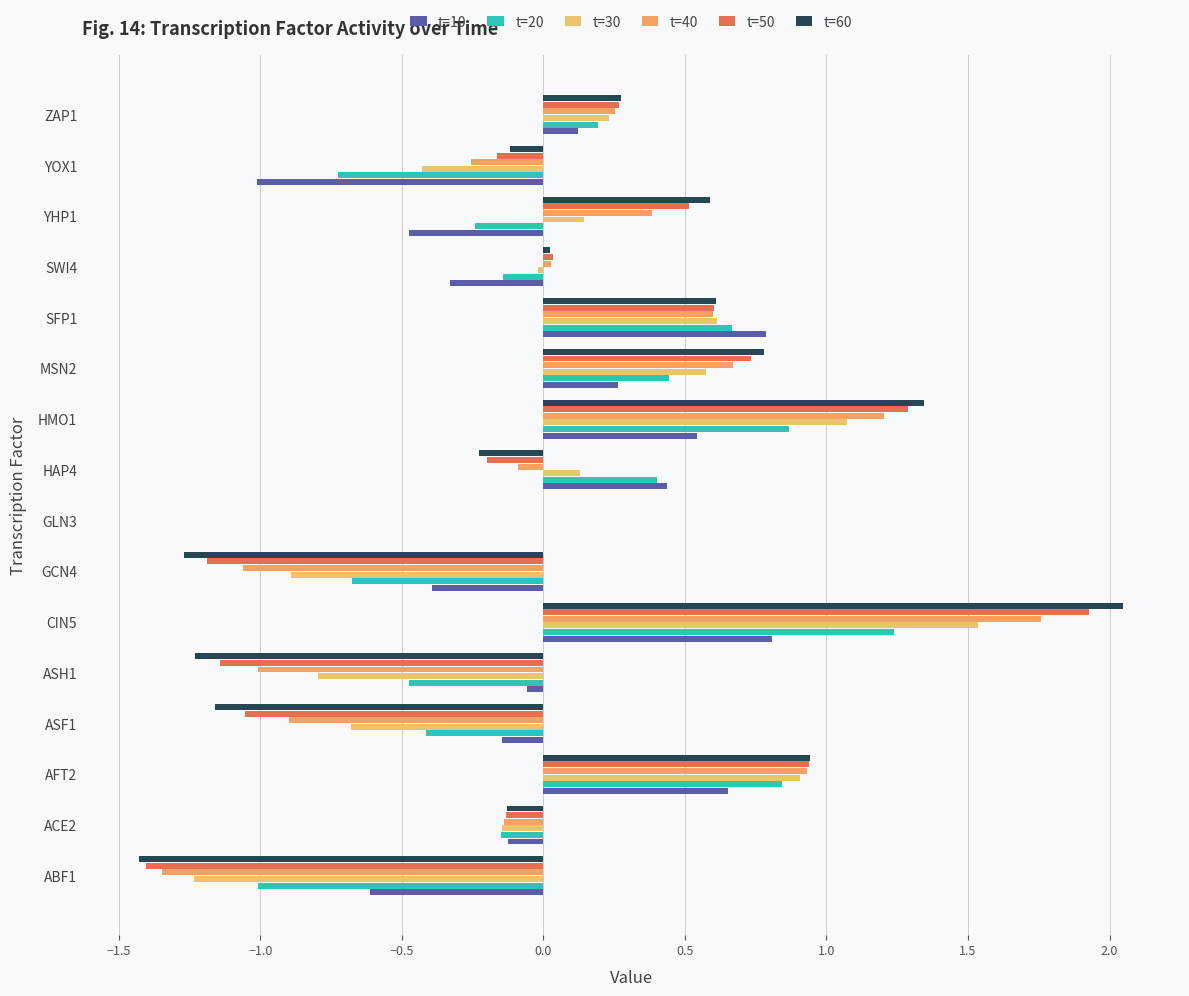

Count the number of categories in the chart.

16